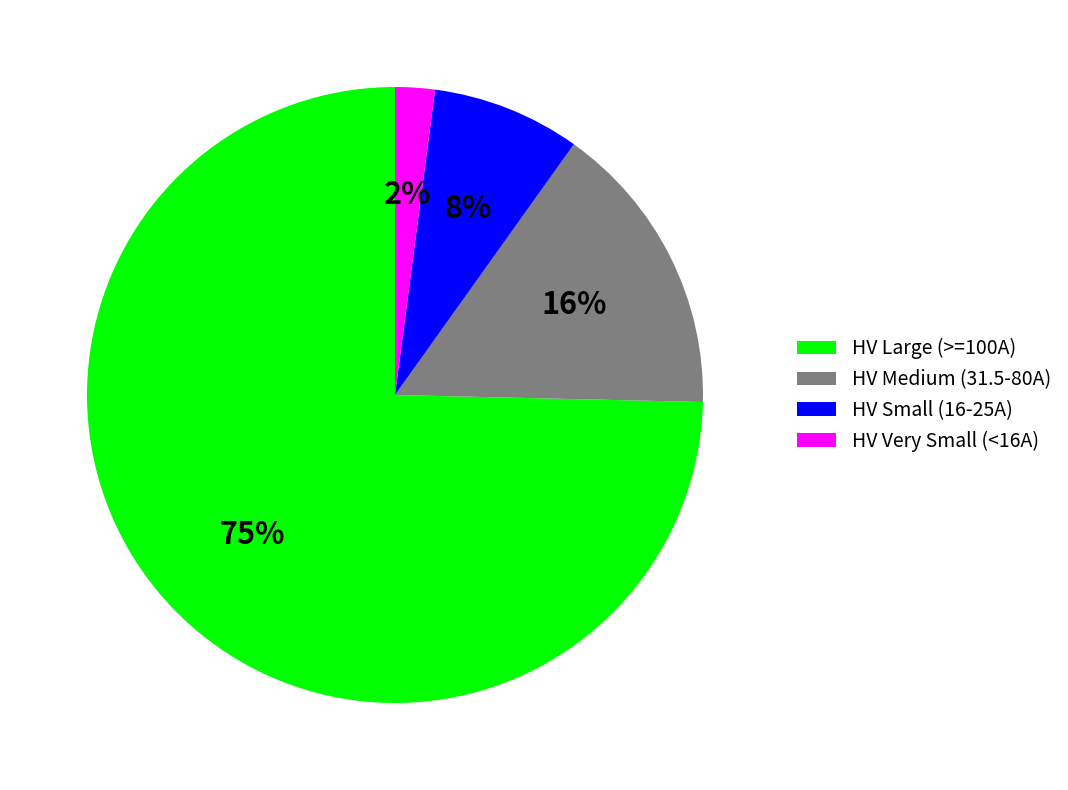

Between HV Medium (31.5-80A) and HV Large (>=100A), which is larger?

HV Large (>=100A)